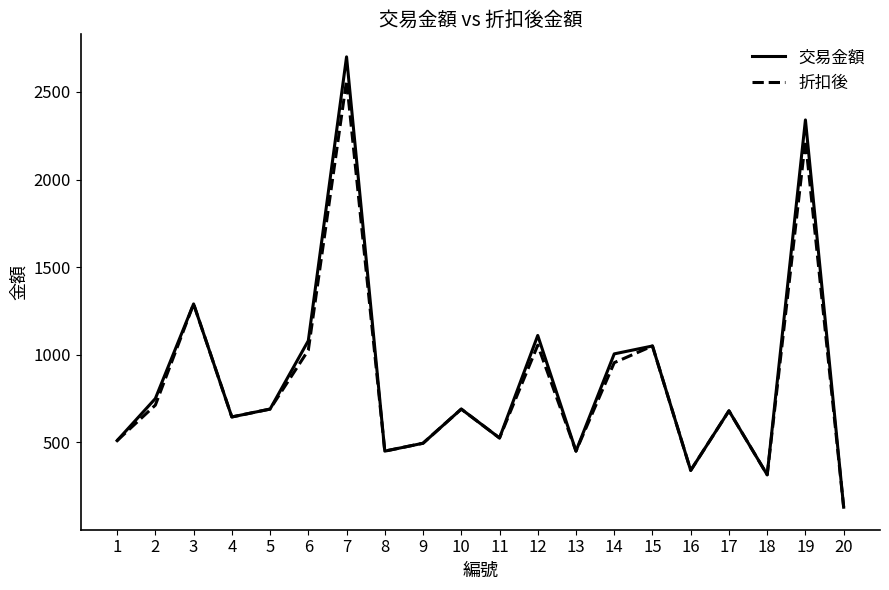

Rank the series by their maximum value, from lowest to highest.

折扣後, 交易金額